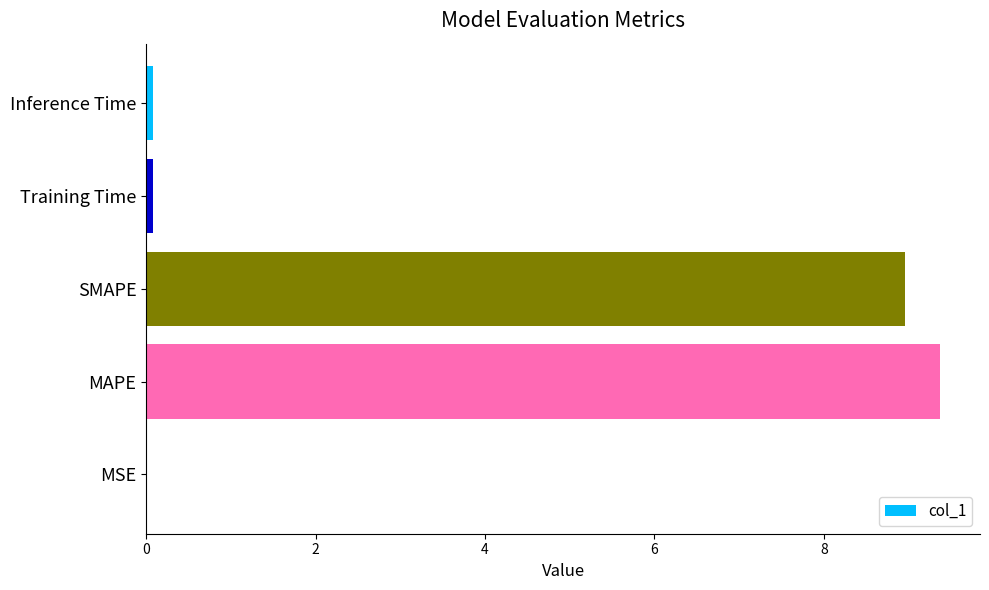

Which has a higher value, MAPE or Training Time?

MAPE